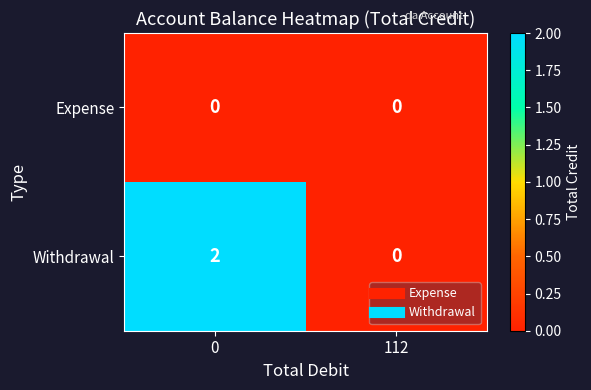

Which series has the largest total across all categories?

Withdrawal